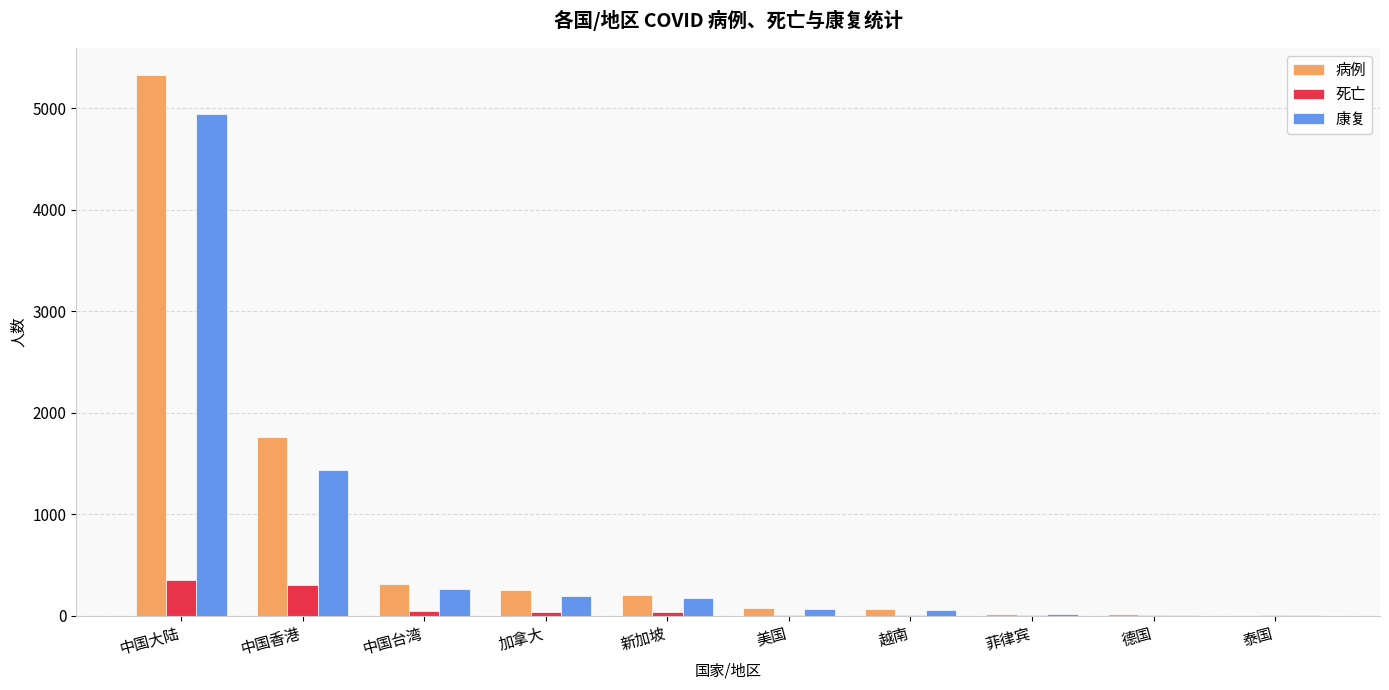

Where is 病例 nearest to the value 2668?

中国香港